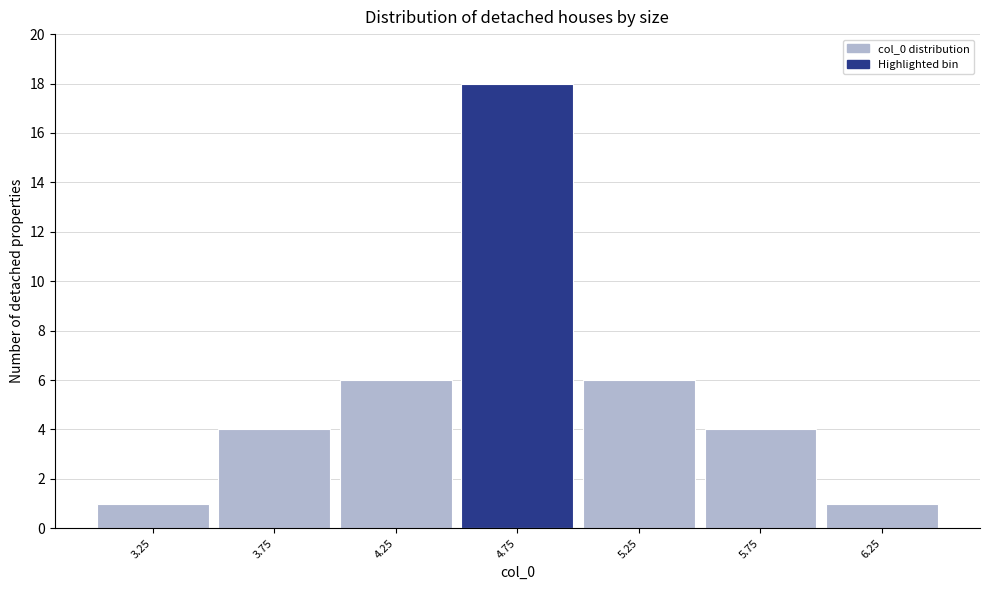

Reading left to right, what are all the values shown in this chart?

3.25=1	3.75=4	4.25=6	4.75=18	5.25=6	5.75=4	6.25=1